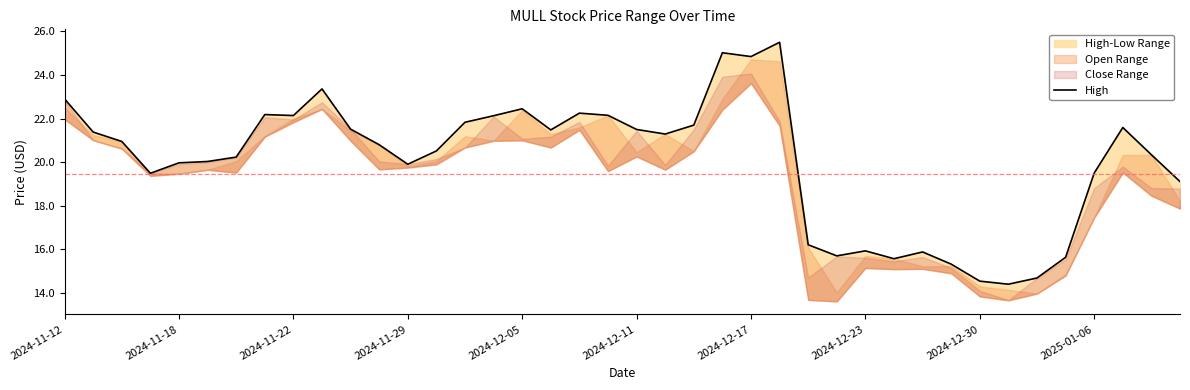

True or false: the data has more than 1 interior local peaks.

True